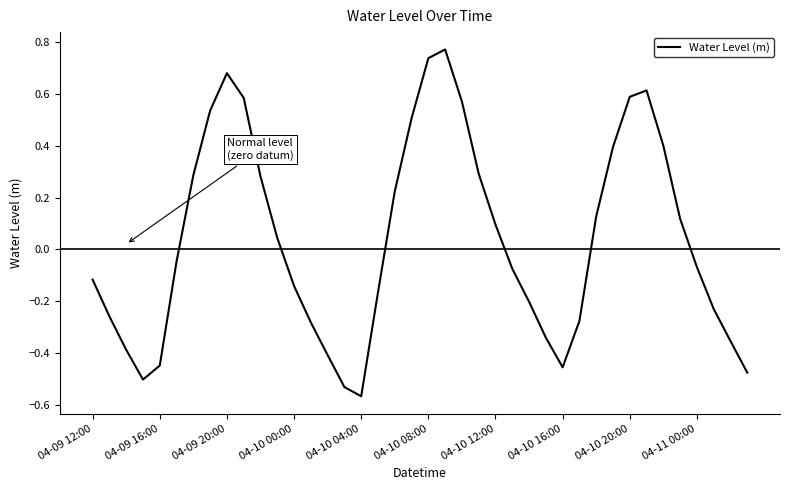

What is the difference between the maximum and minimum values?

1.3